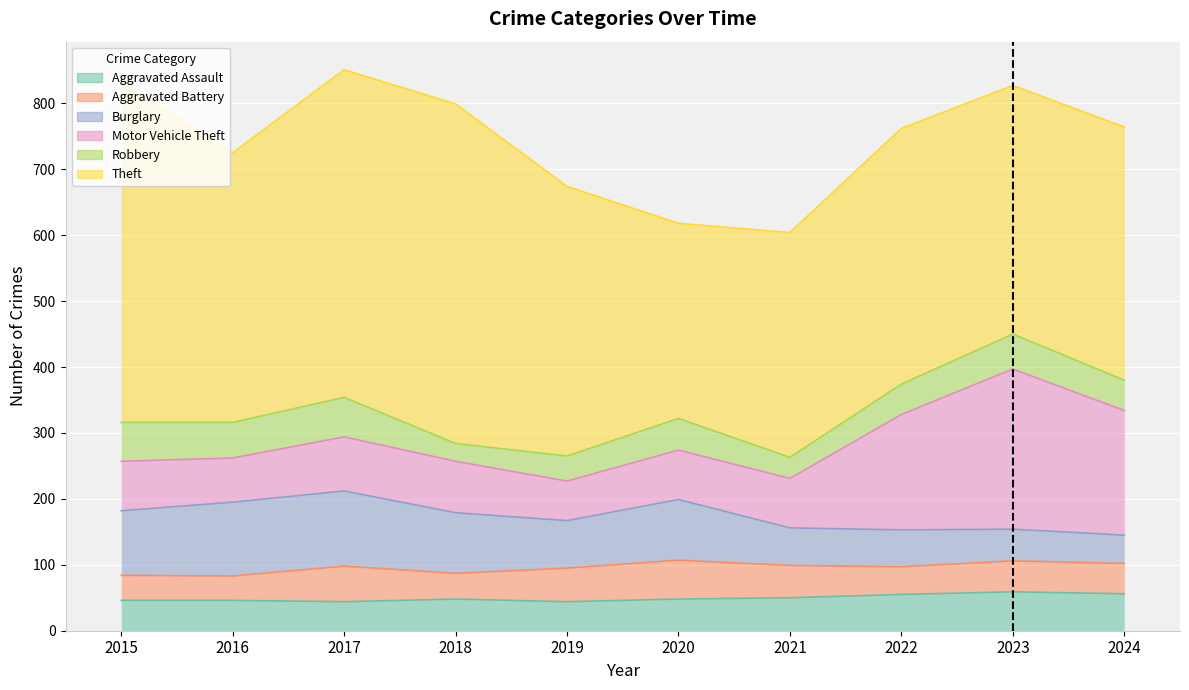

True or false: Theft and Motor Vehicle Theft cross at least once.

False